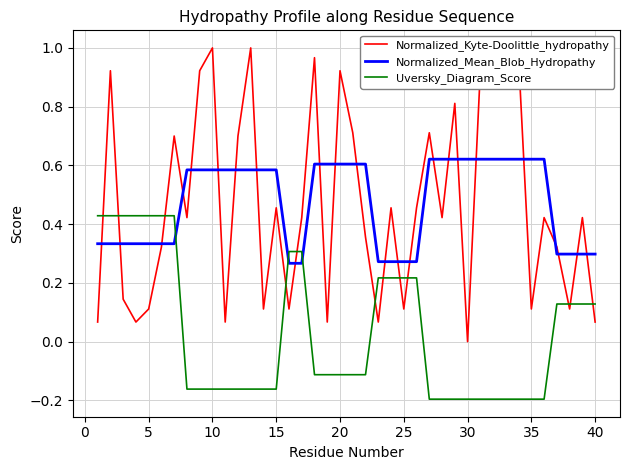

Which series has the widest spread of values?

Normalized_Kyte-Doolittle_hydropathy